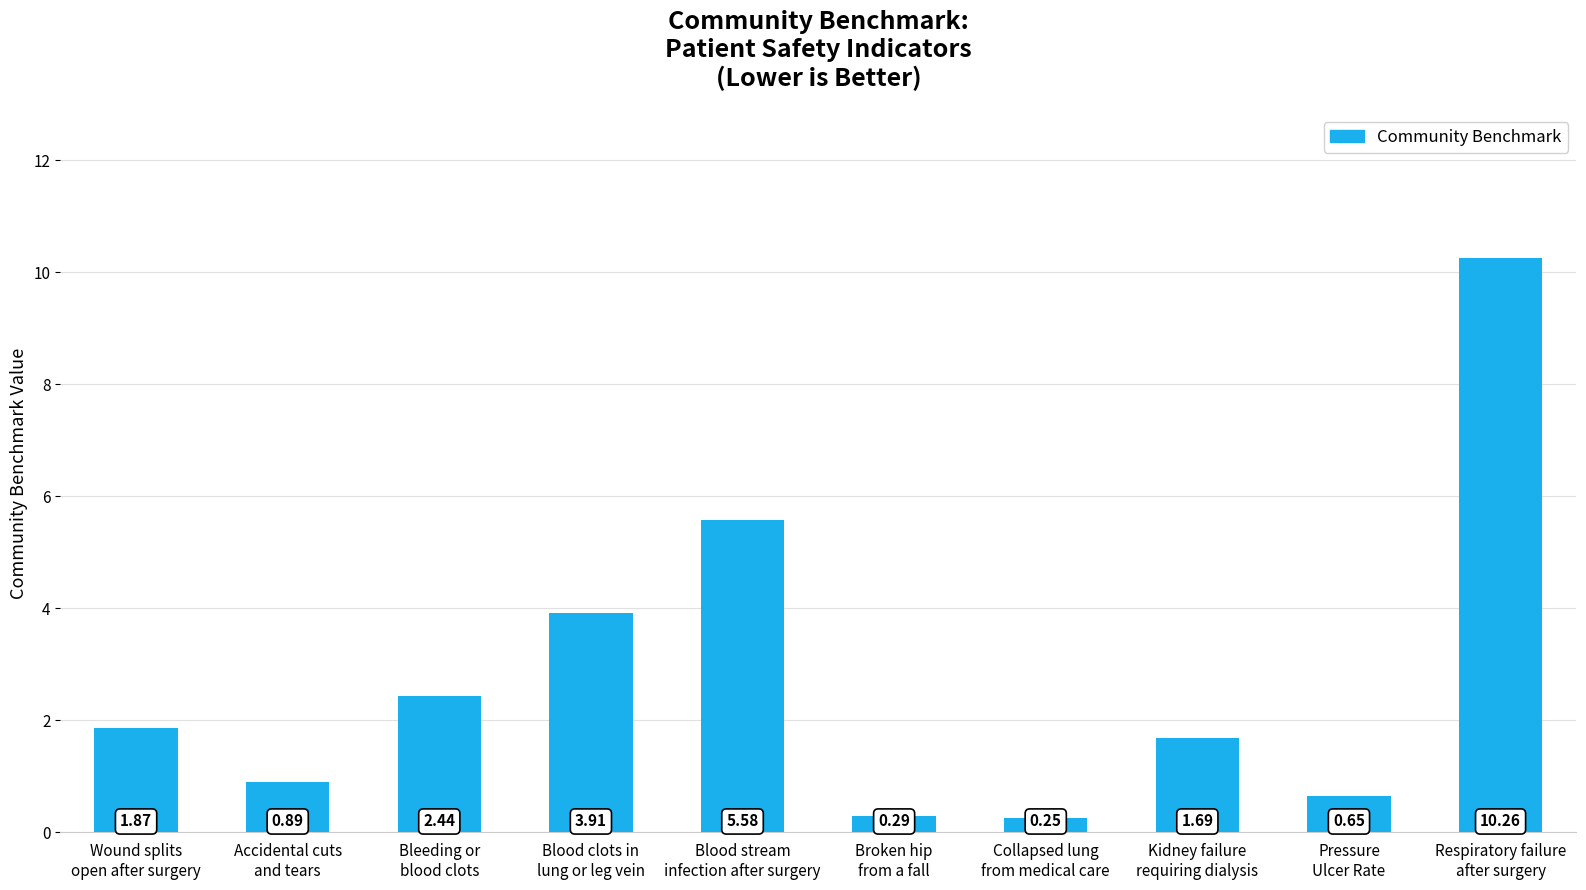

What is the difference between the second highest and minimum values?

5.3